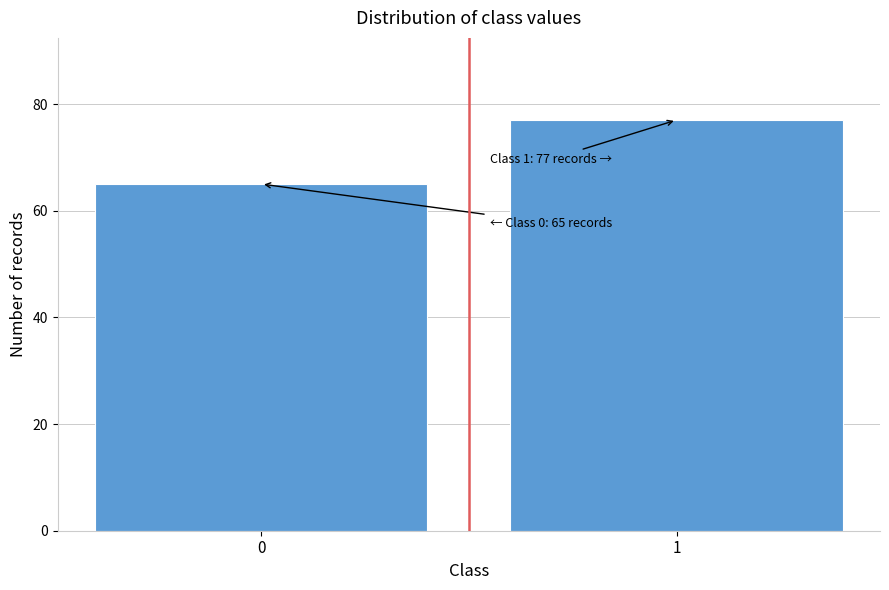

Reading right to left, transcribe all the data shown in this chart.

77	65